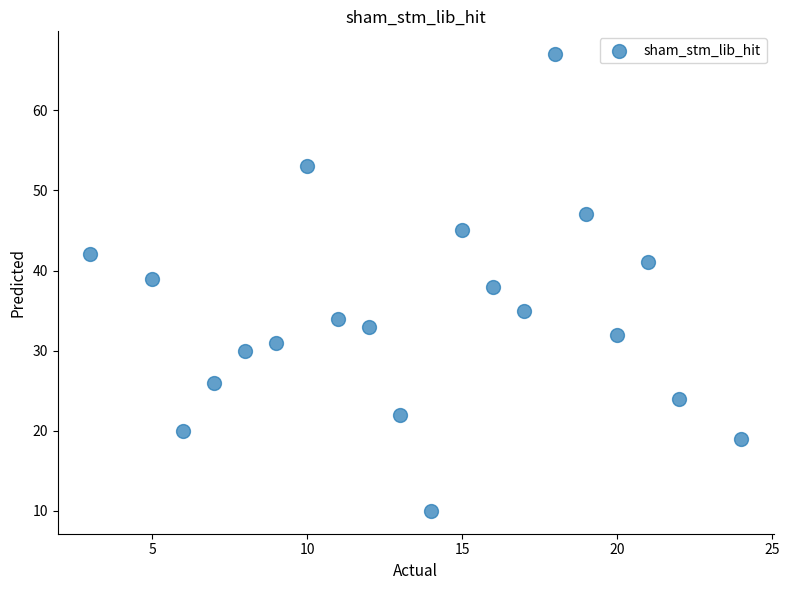

What is the range of X values (max minus min)?

21